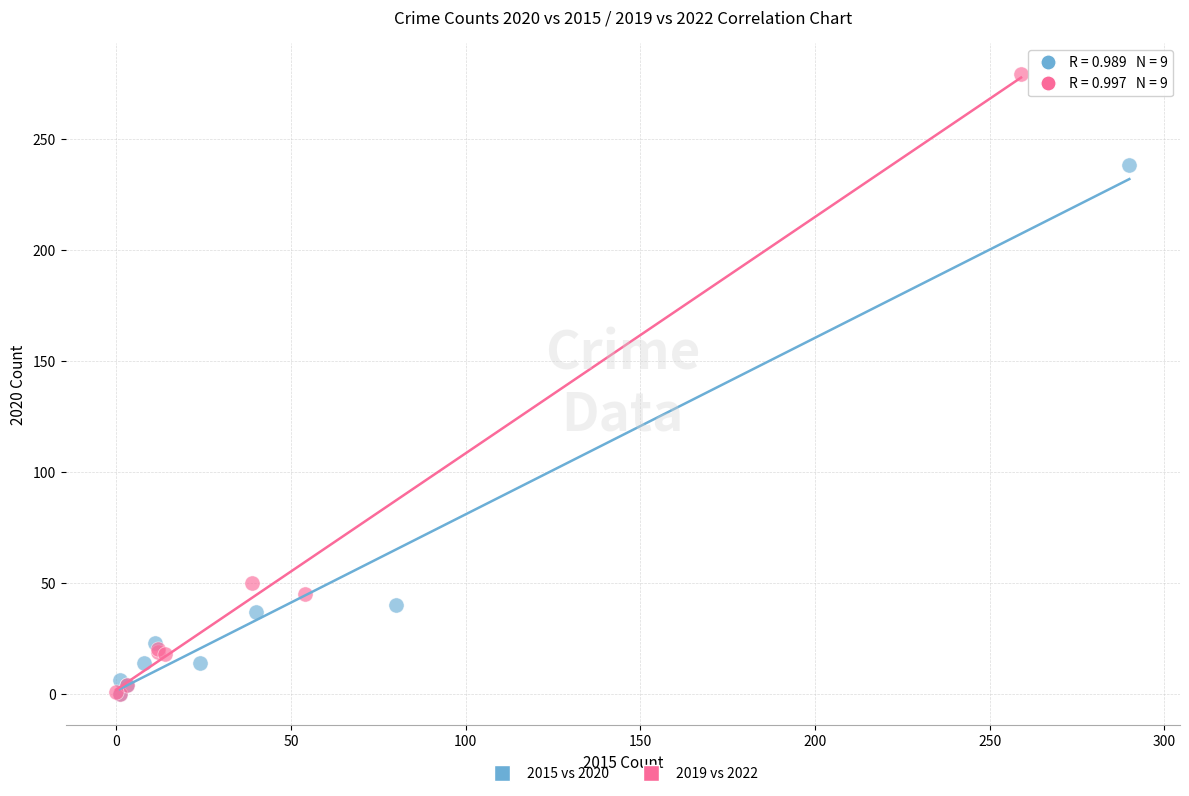

Which series contains the highest Y value?

2019 vs 2022